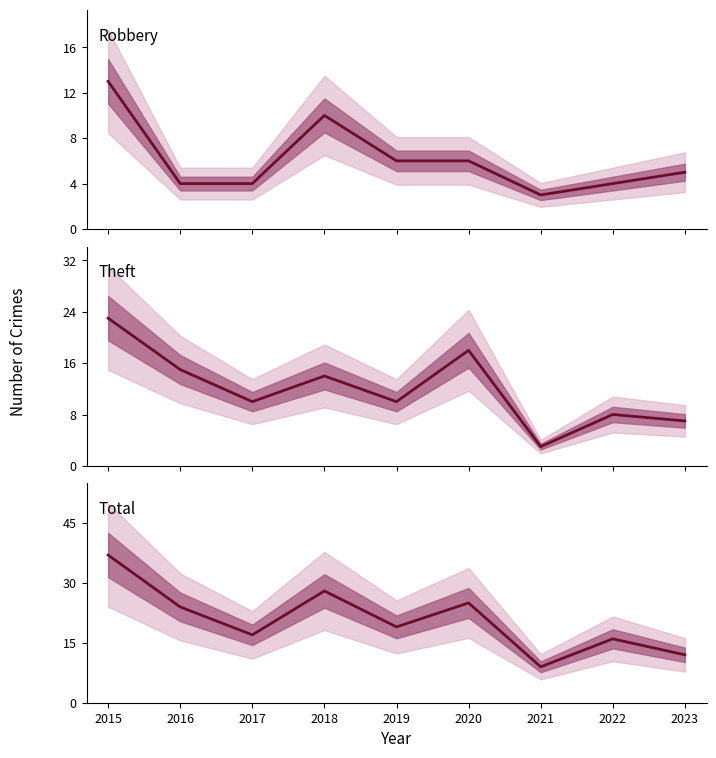

What is the average value of the Total series?

21